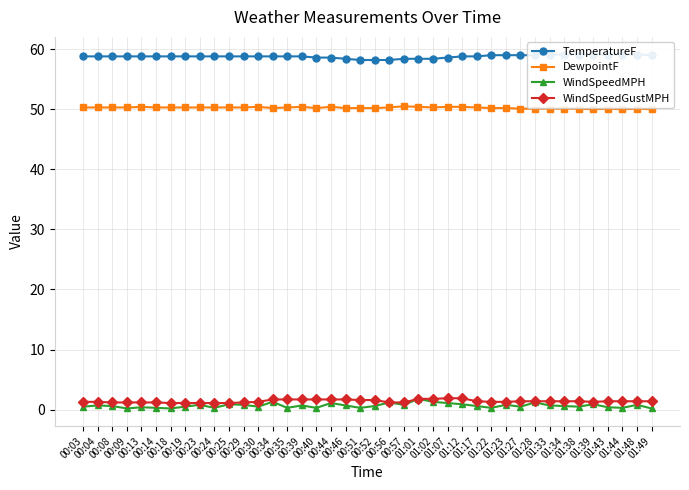

How many lines are shown in the chart?

4